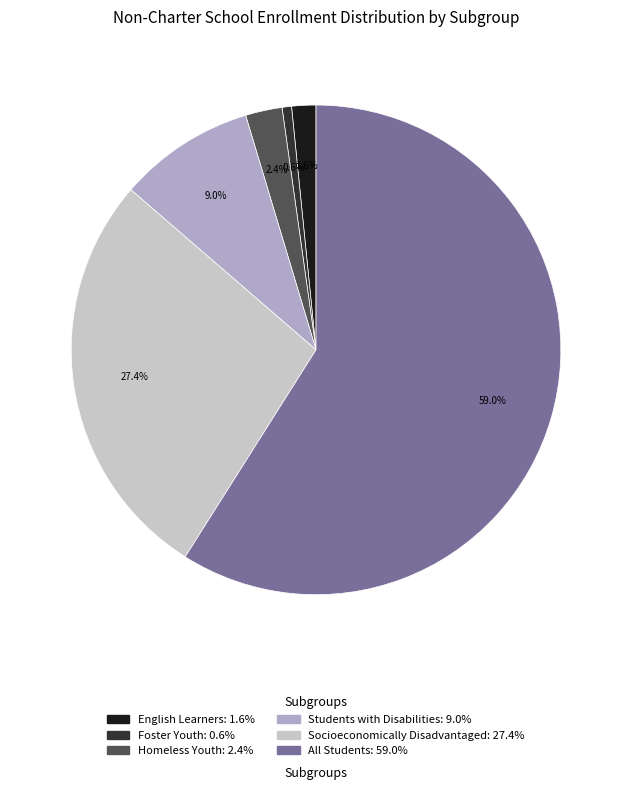

To the nearest percent, what percentage of the pie is Homeless Youth?

2%